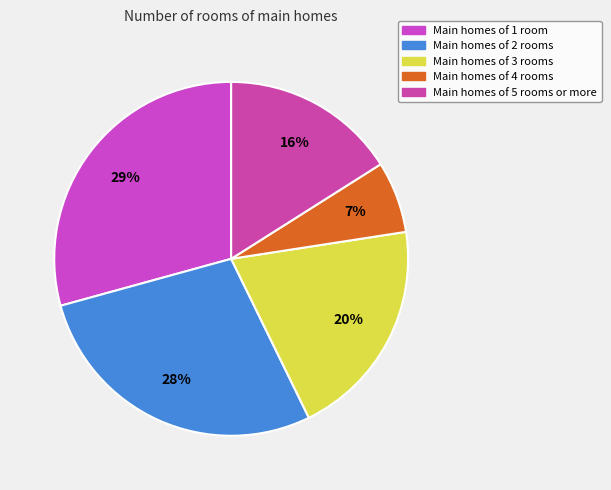

How many slices are in this pie chart?

5